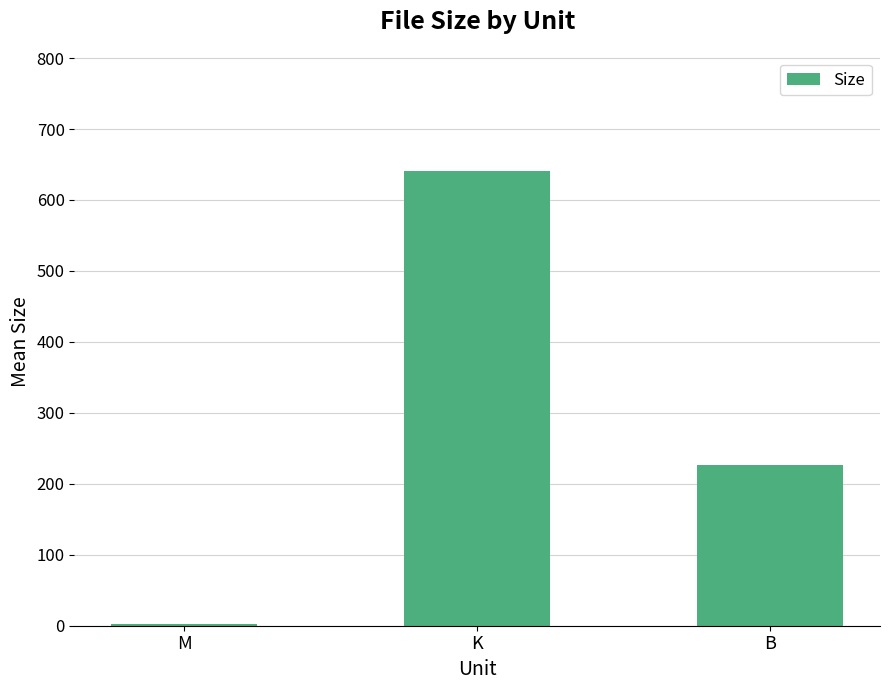

The value at K is 641.5. True or false?

True